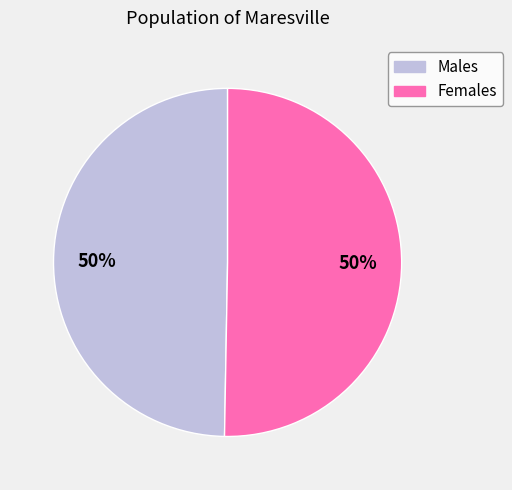

Count the number of slices in the pie.

2